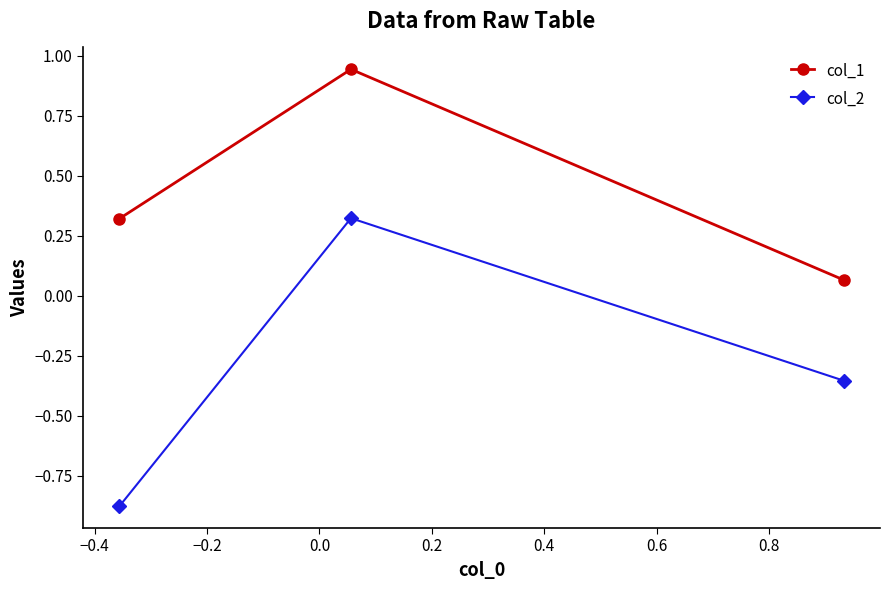

List the series in order of their overall mean, lowest first.

col_2, col_1